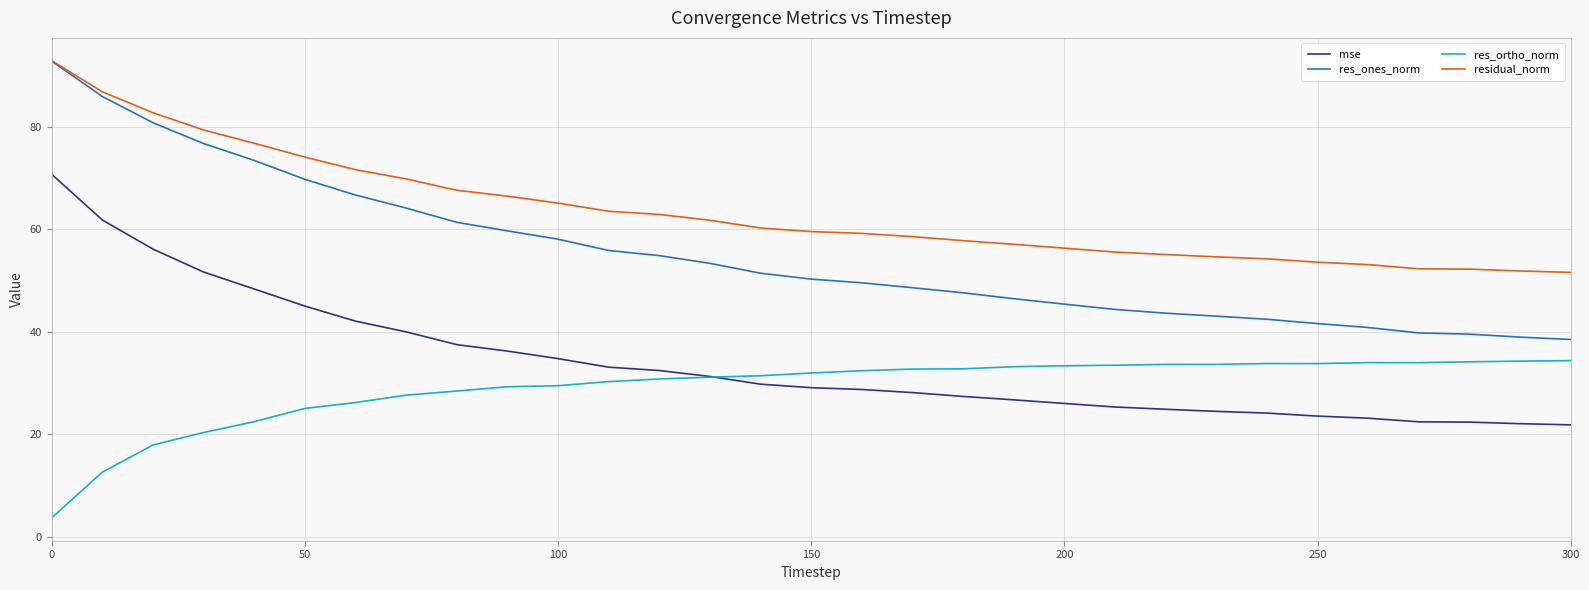

What is the minimum value for res_ortho_norm?

3.6